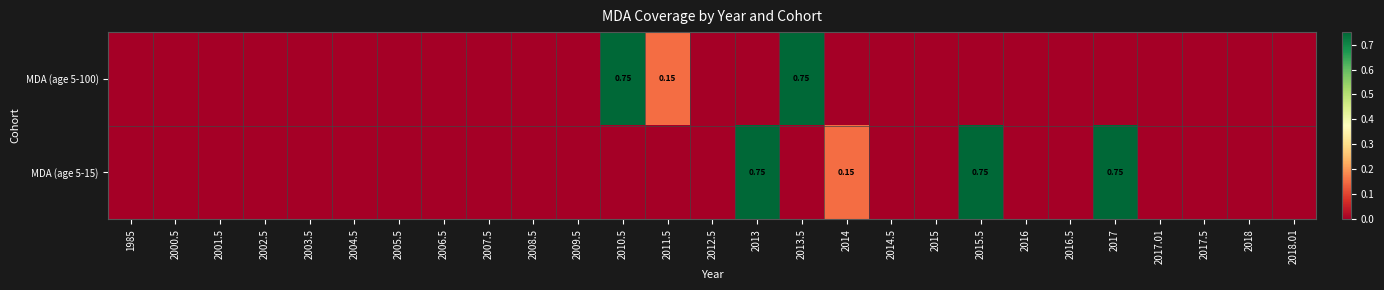

How many MDA (age 5-100) values are between 0 and 1?

27